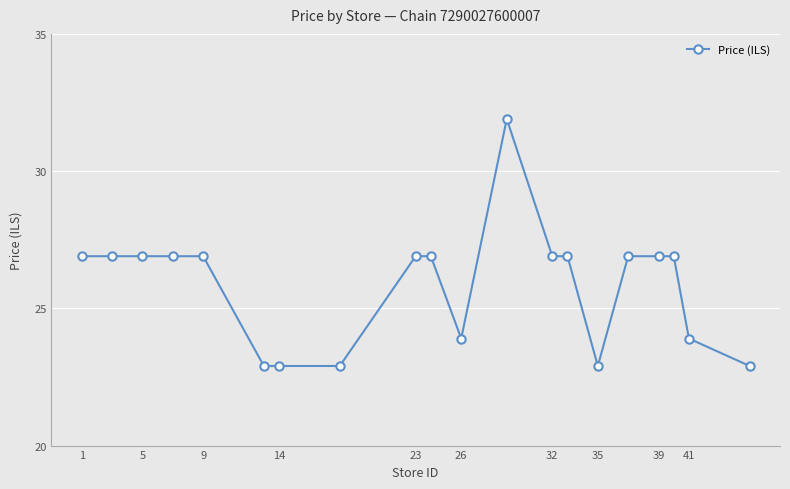

What is the value of the 17th point from the left?

26.9